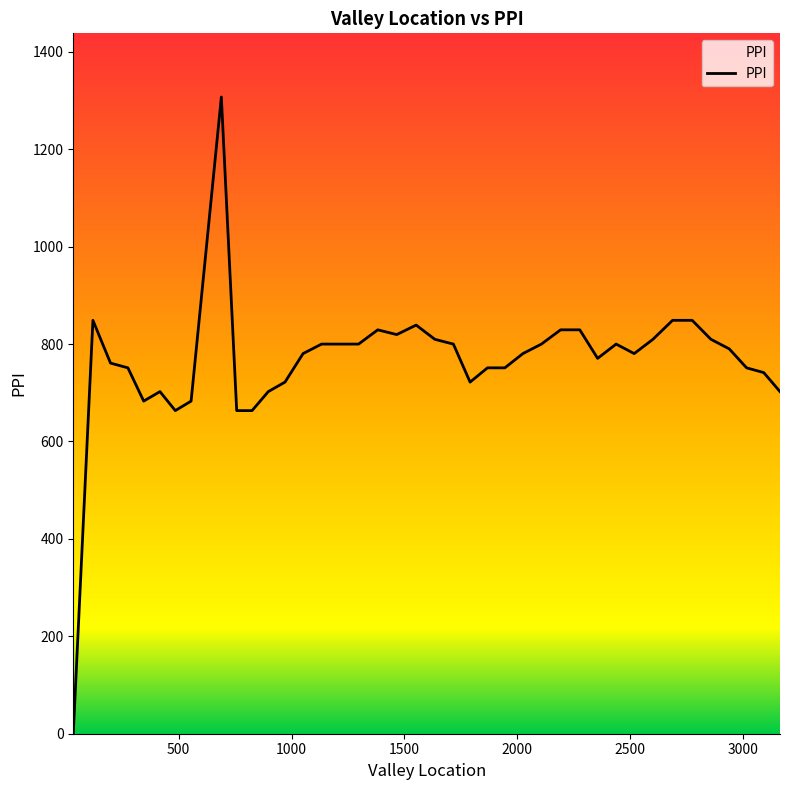

What is the difference between the maximum and minimum values?

1307.3